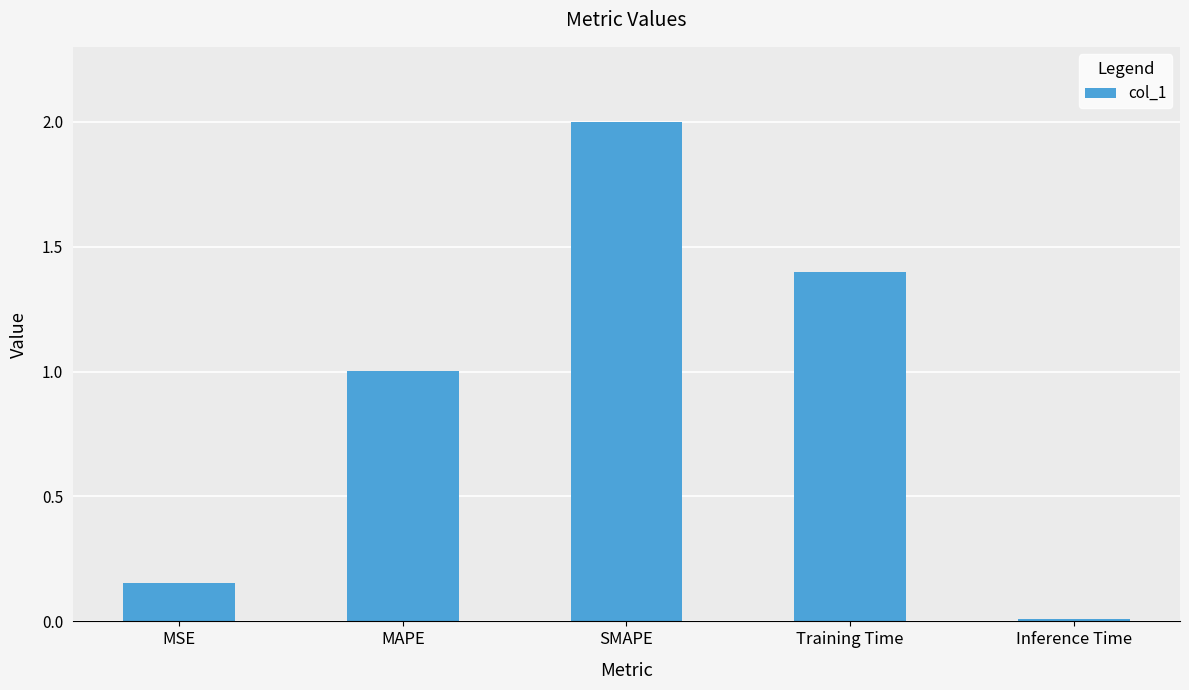

What is the change in value from MSE to MAPE?

+0.8